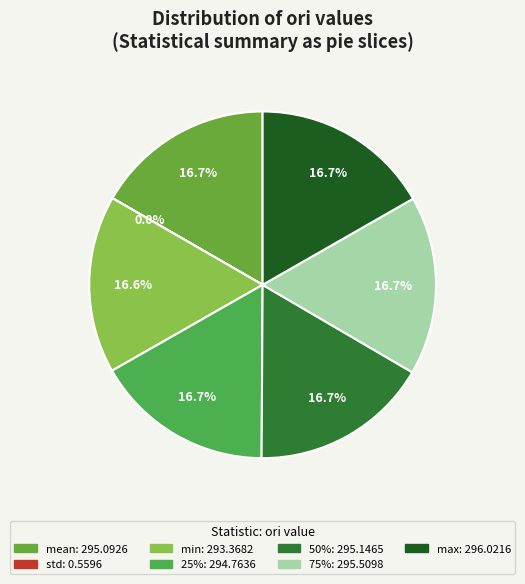

To the nearest percent, what is the combined percentage of std and mean?

17%